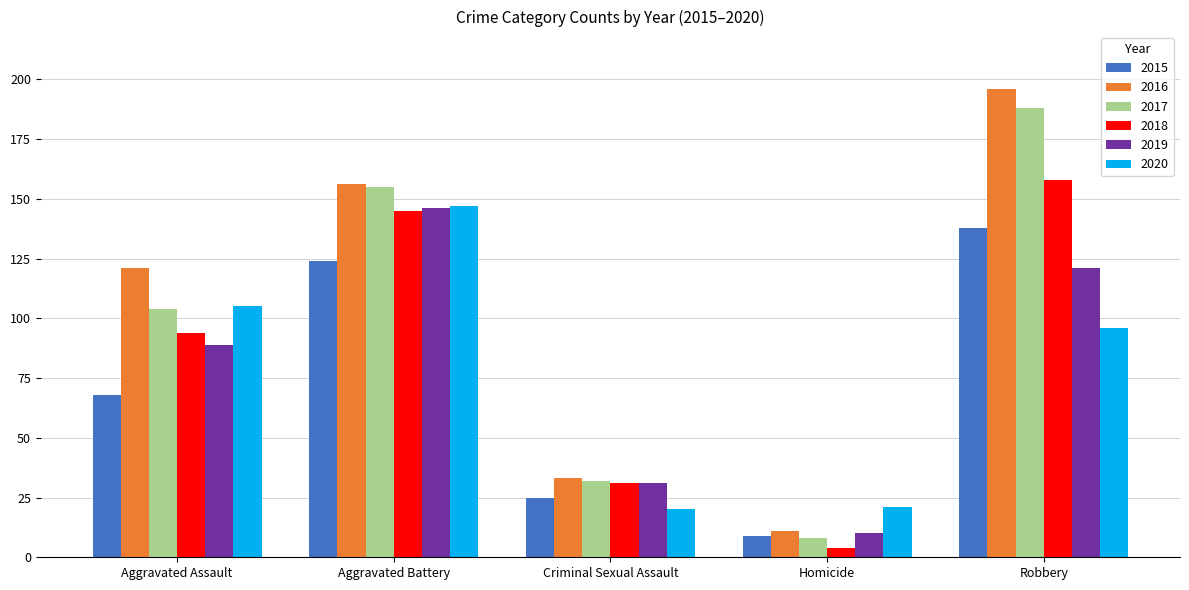

What is the total value across all series at Robbery?

897